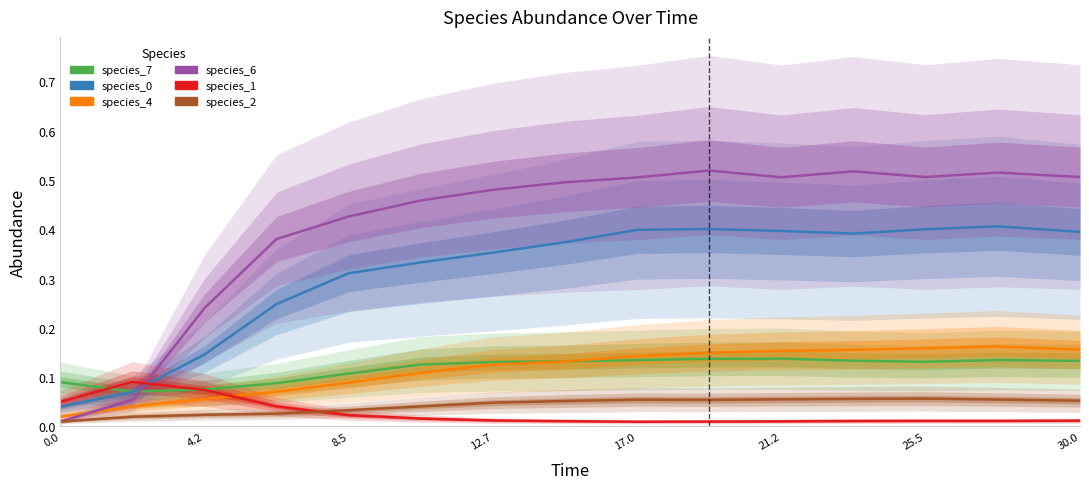

Which series has the widest spread of values?

species_6